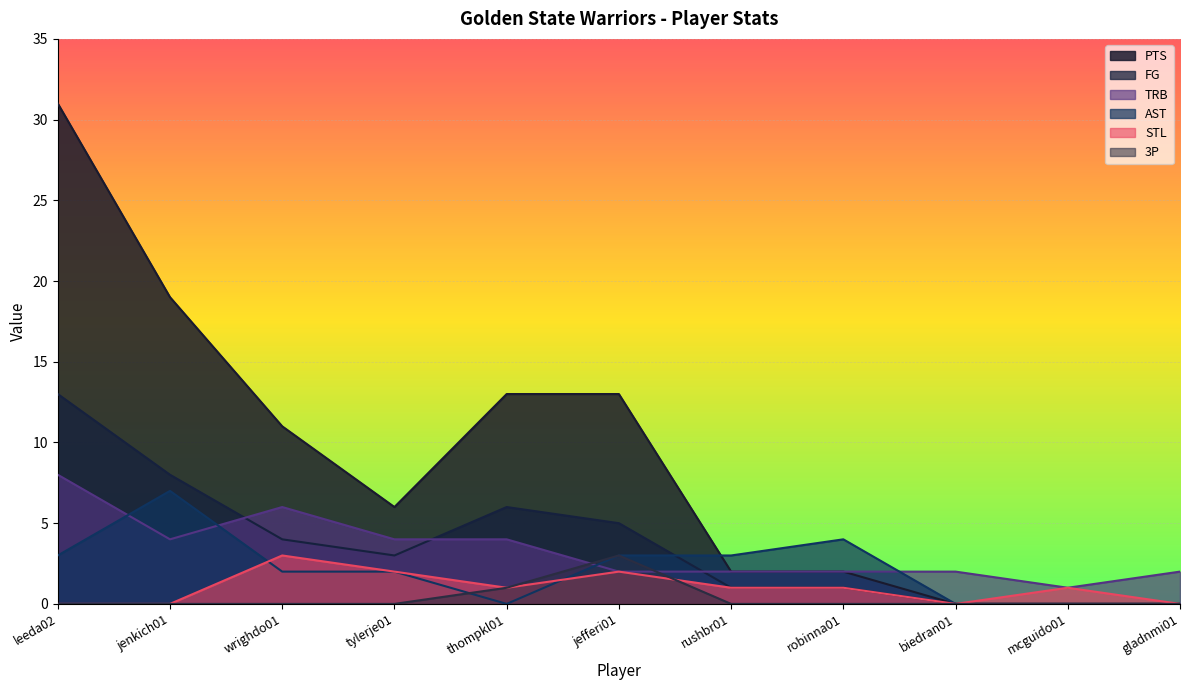

Where is the first local minimum for PTS?

tylerje01